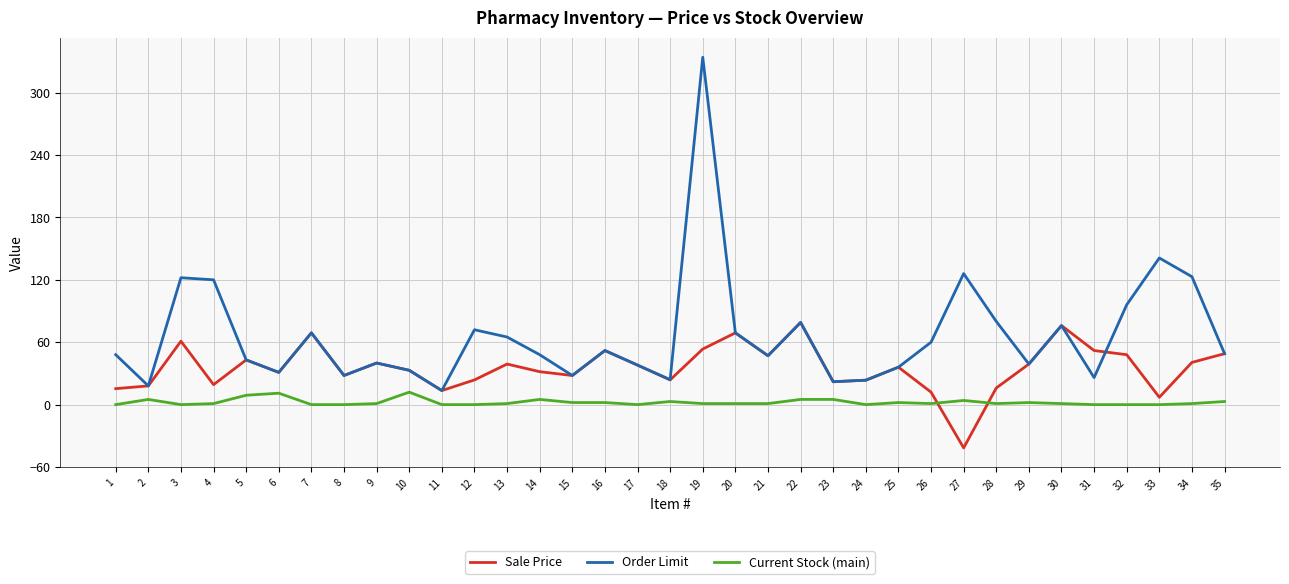

After their last crossing, which series has the higher values: Sale Price or Current Stock (main)?

Sale Price